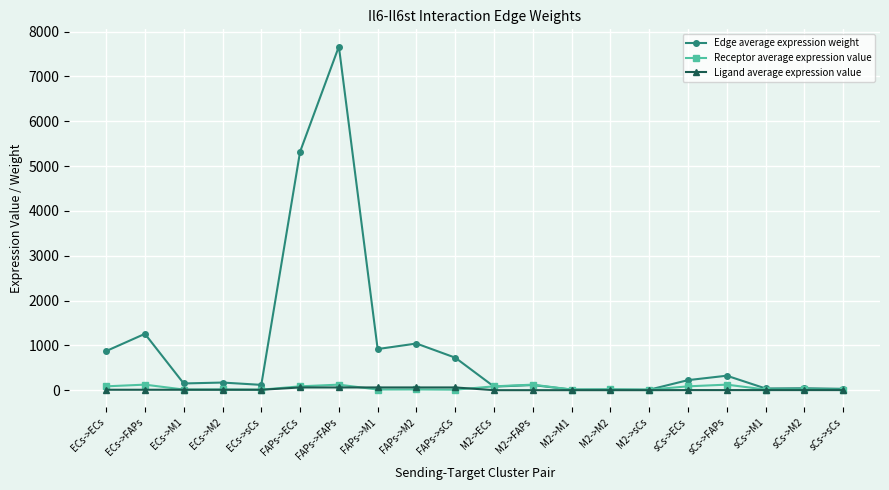

What is the maximum value shown in the chart?

7667.4